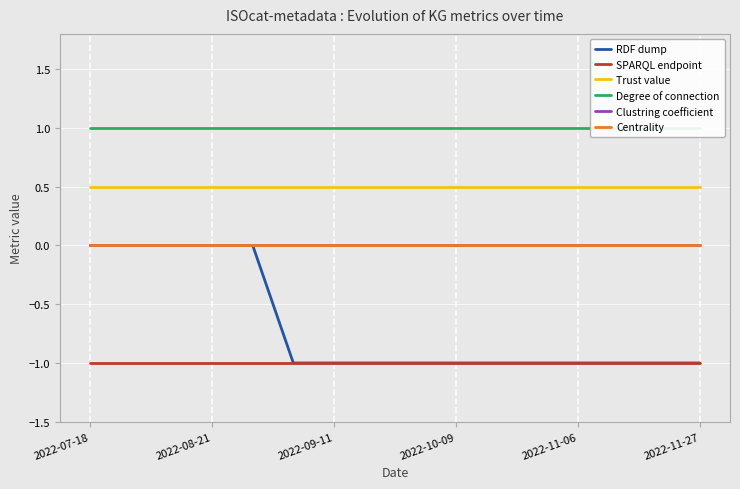

True or false: Trust value and SPARQL endpoint intersect in this chart.

False